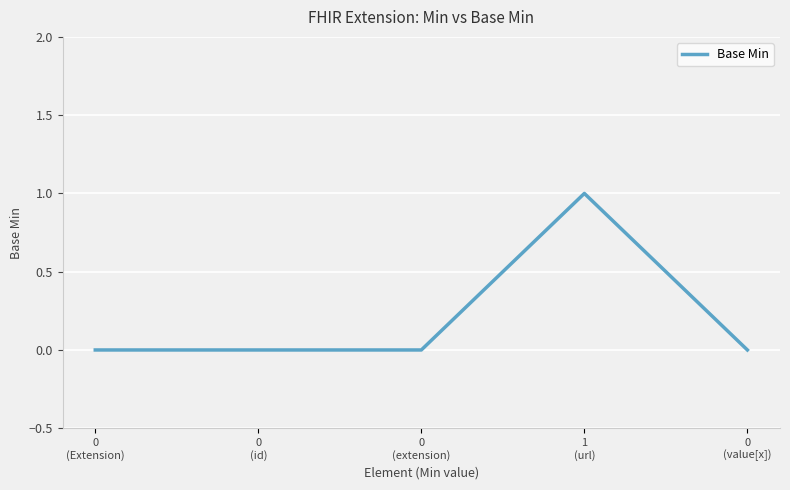

Reading right to left, extract all data points from this chart.

0
(value[x])=0	1
(url)=1	0
(extension)=0	0
(id)=0	0
(Extension)=0